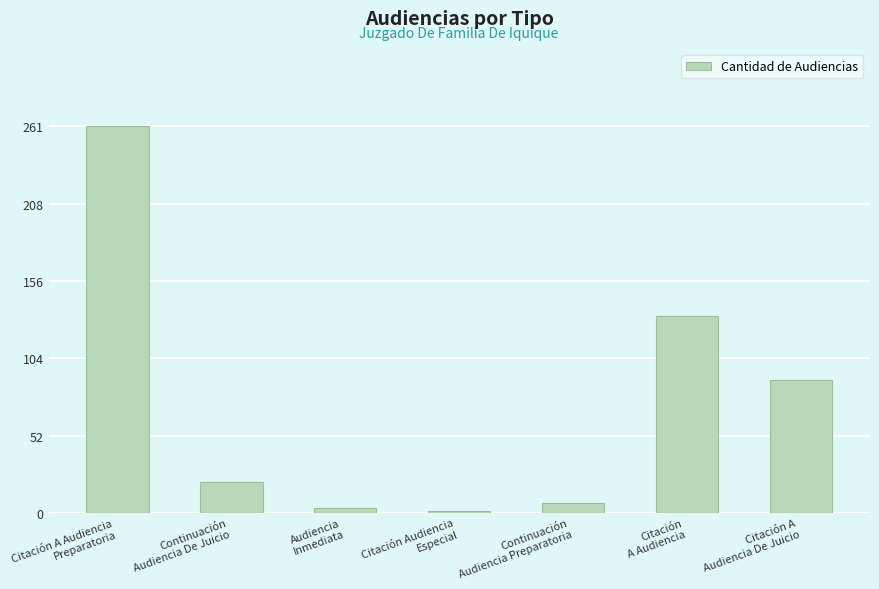

What is the average value?

74